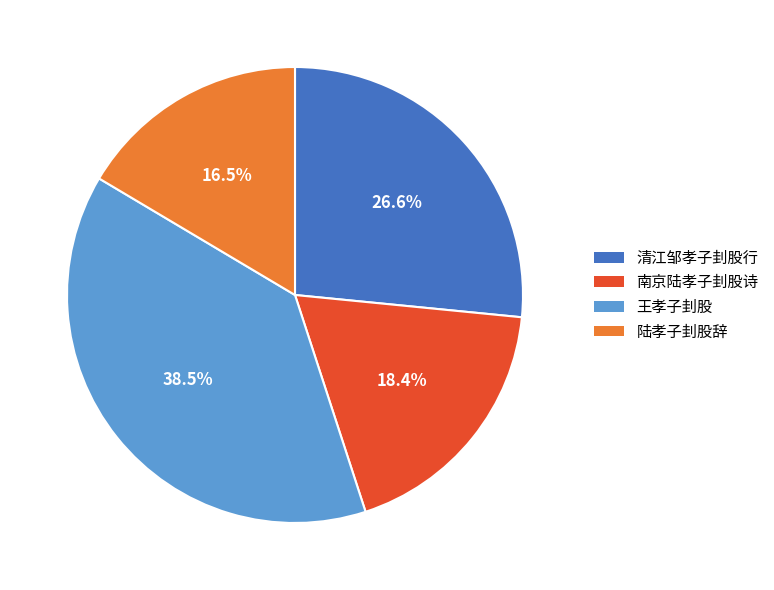

To the nearest percent, what percentage of the pie is 清江邹孝子刲股行?

27%